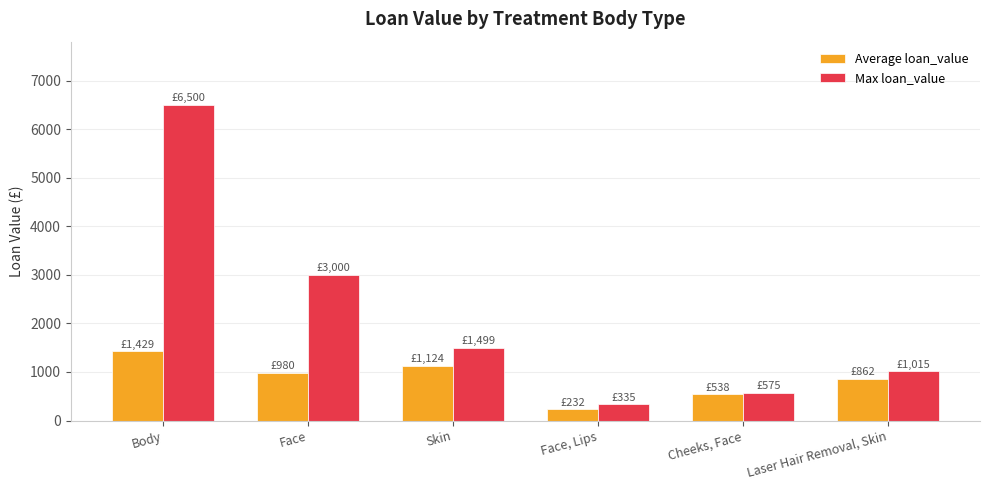

Does the chart contain stacked bars?

No